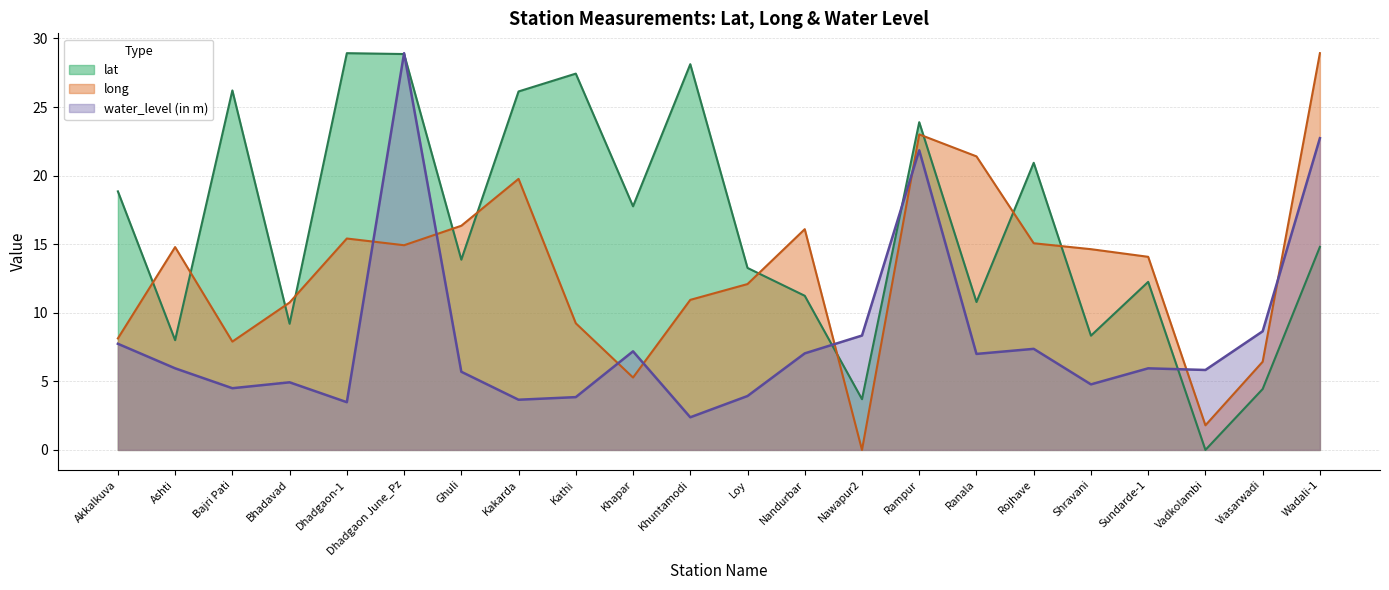

Where does the water_level (in m) series first go above 5?

Akkalkuva